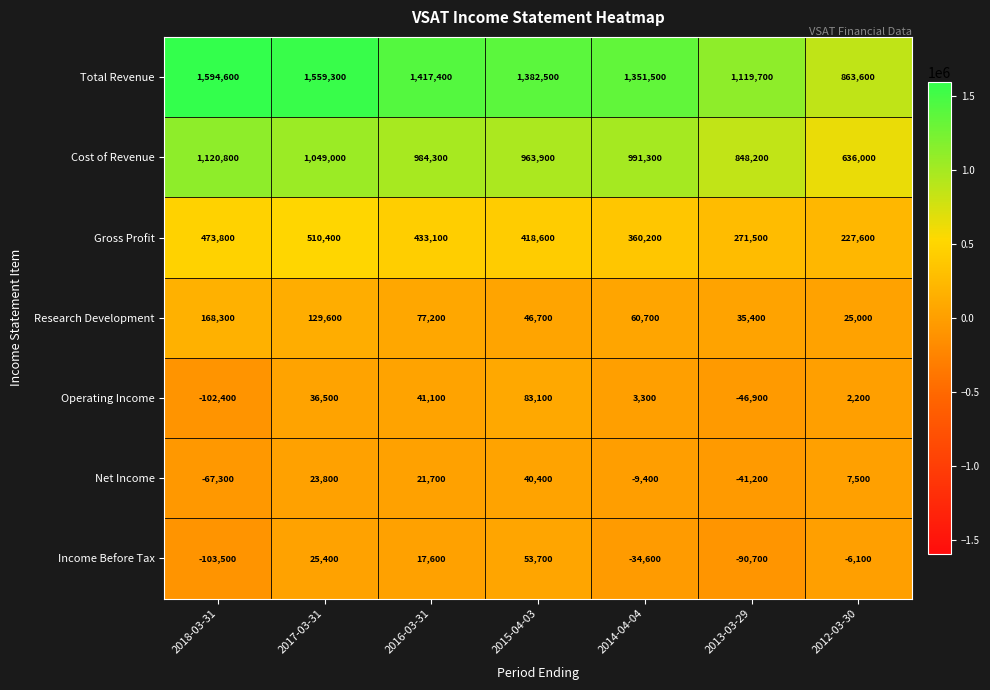

Is it true that Income Before Tax equals -1520 at 2012-03-30?

False